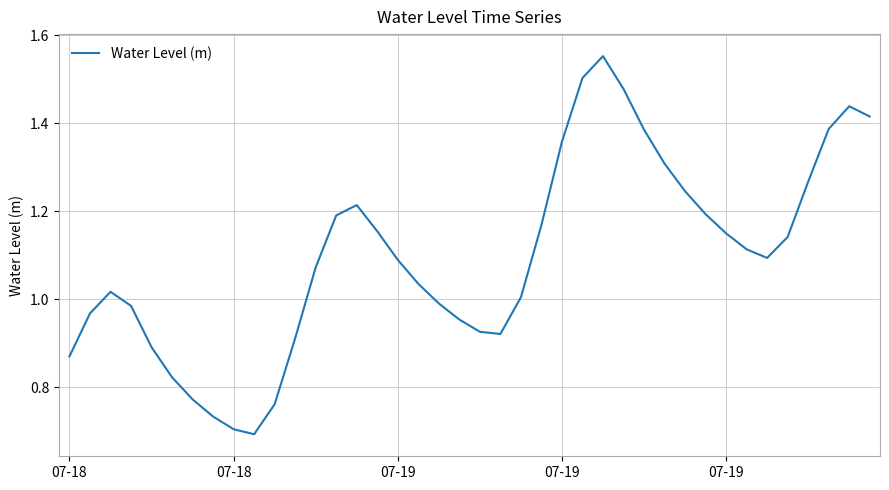

How many lines are shown in the chart?

1